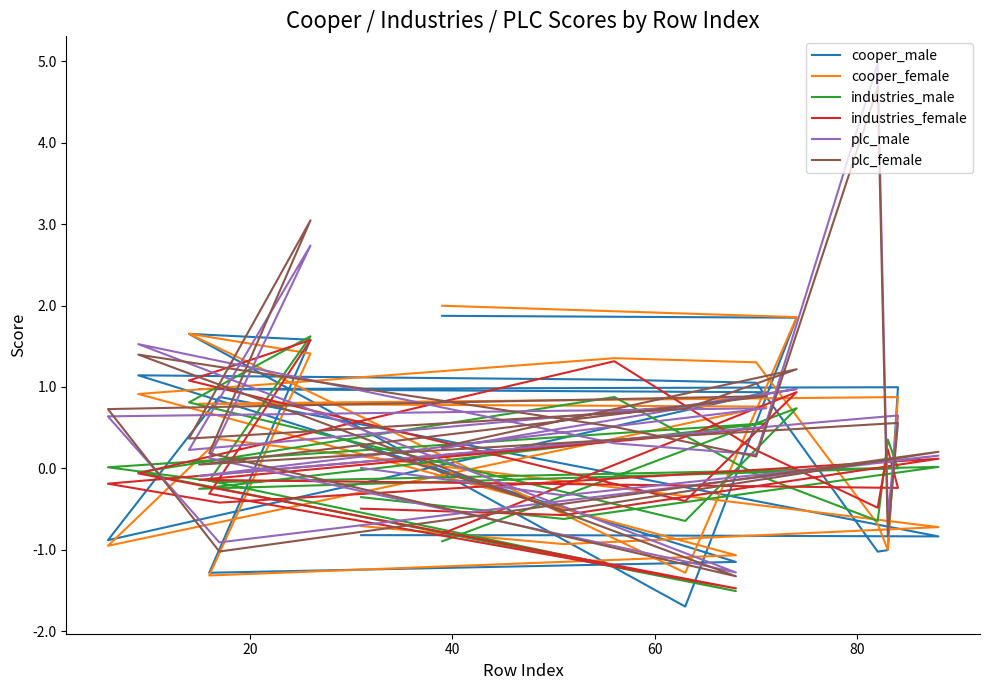

How many lines are shown in the chart?

6